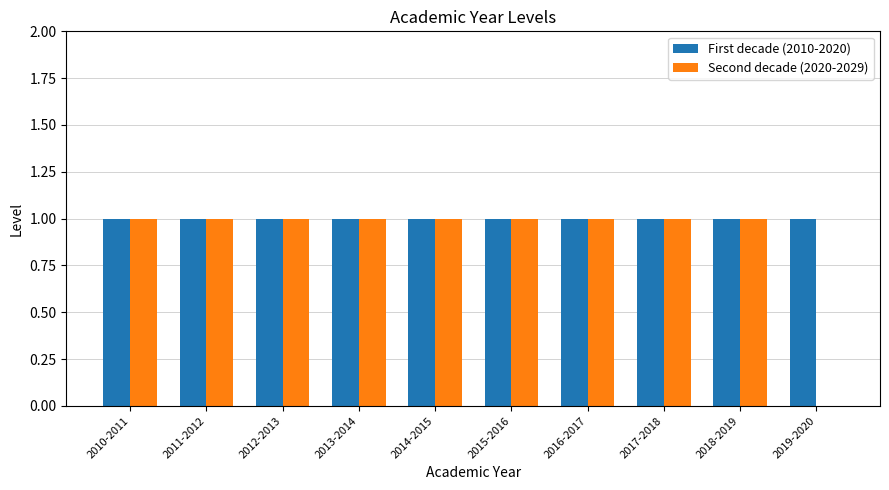

Which series has the largest total across all categories?

First decade (2010-2020)